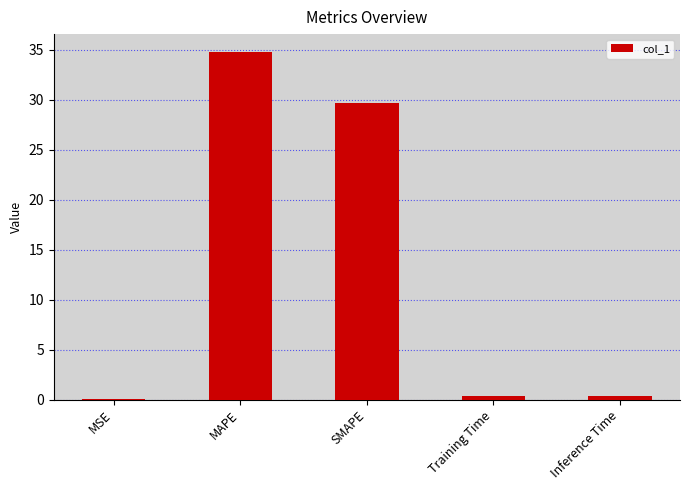

Read the value at SMAPE.

29.7